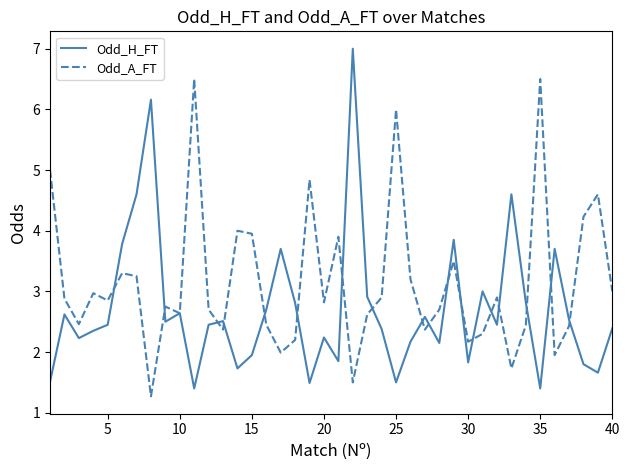

List the series in order of their peak value, highest first.

Odd_H_FT, Odd_A_FT